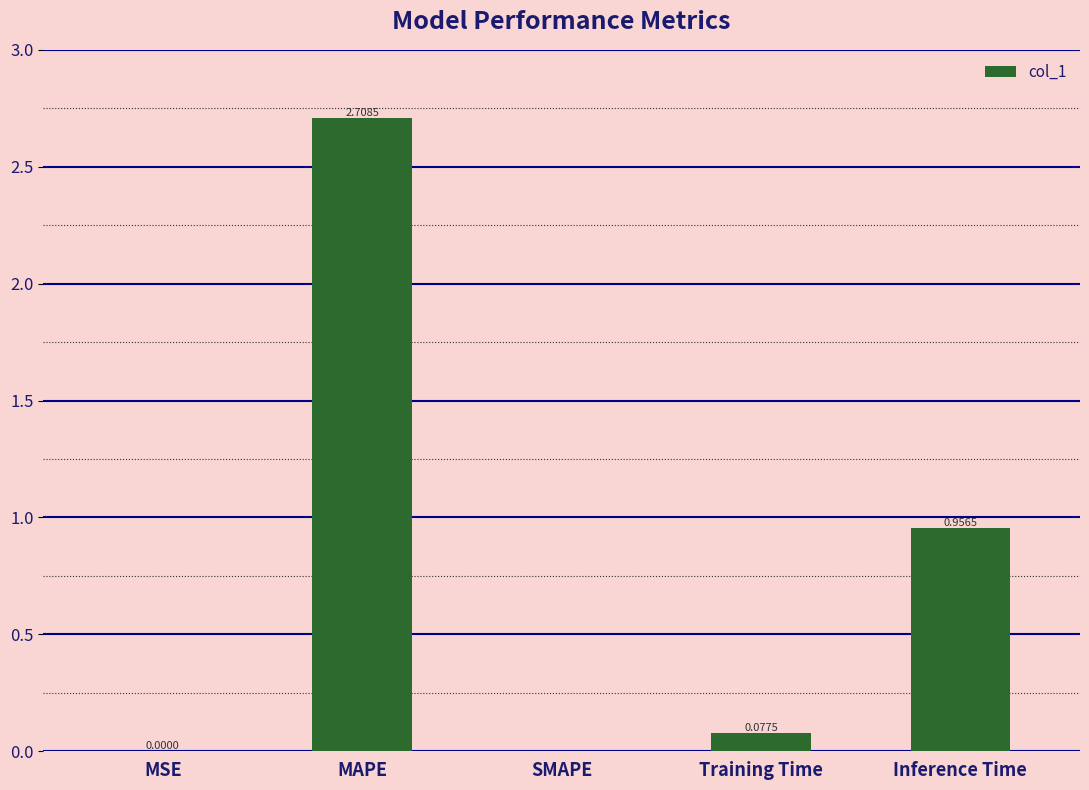

Where is the data nearest to the value 1?

Inference Time